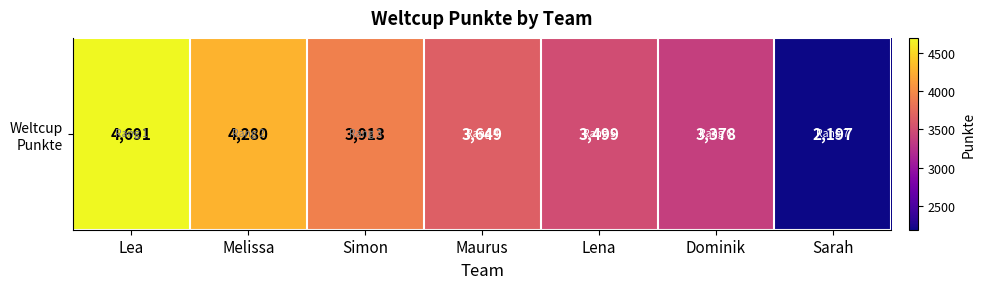

Read the value at Sarah.

2197